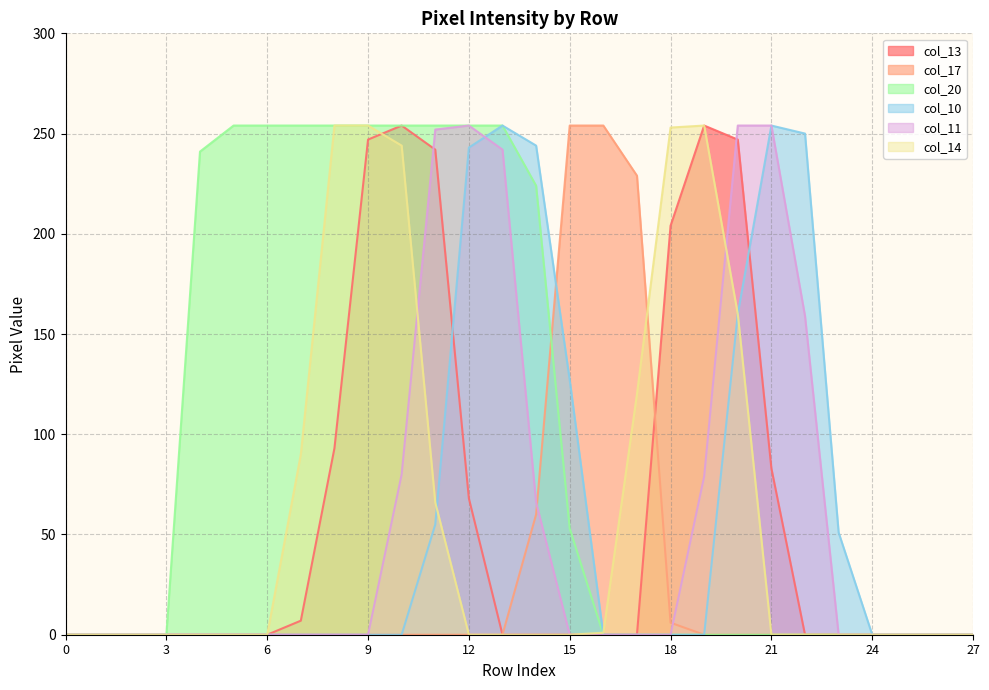

At 4, list the series in order from largest to smallest.

col_20, col_13, col_17, col_10, col_11, col_14